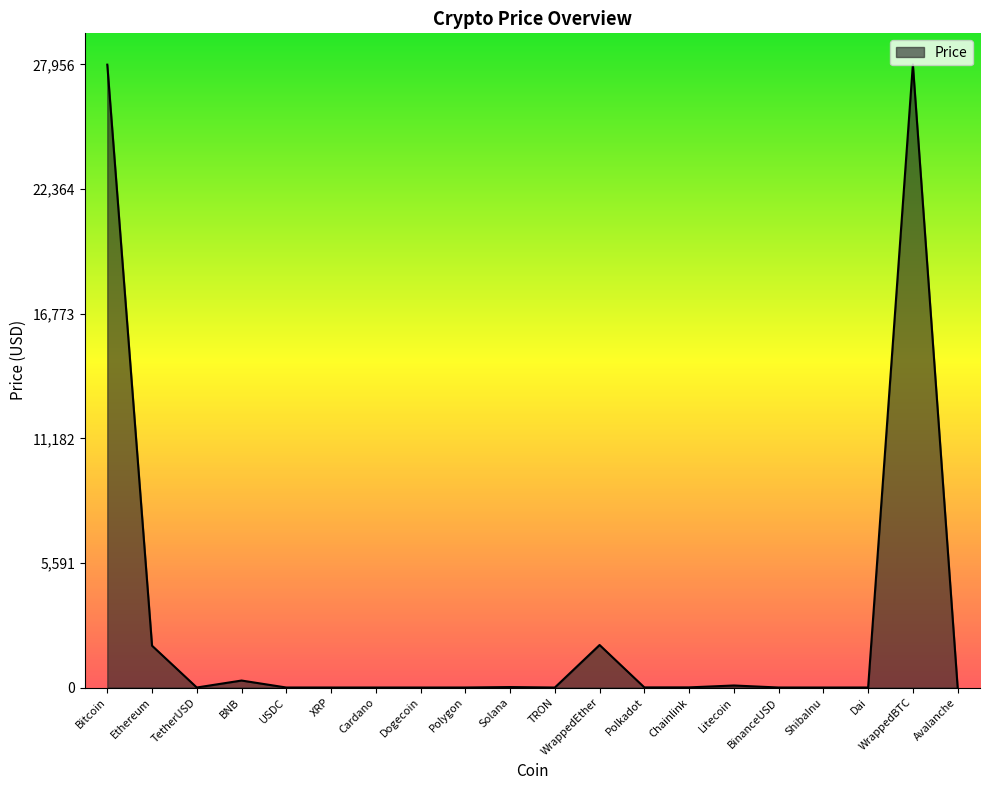

Which has a higher value, Bitcoin or TRON?

Bitcoin